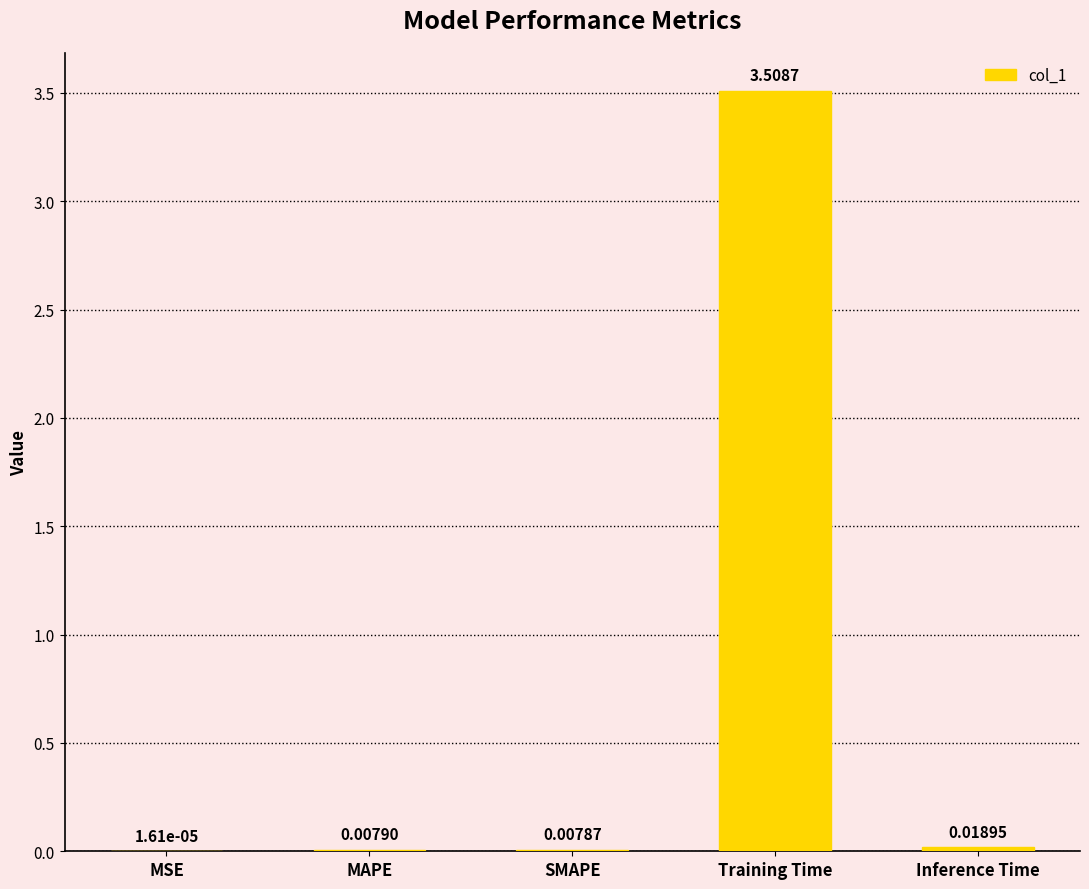

What is the change in value from SMAPE to Training Time?

+3.5